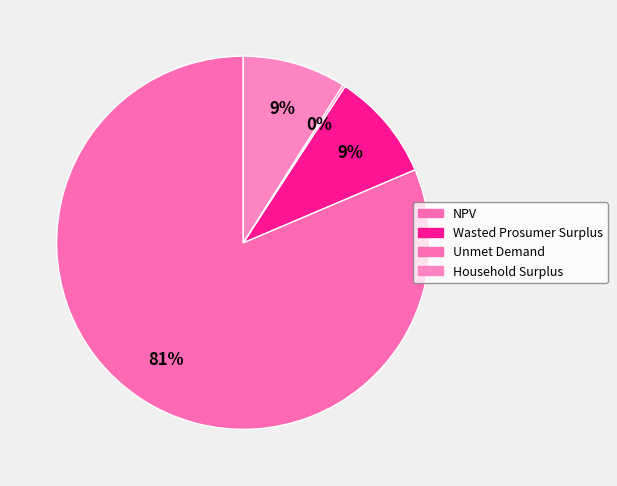

Approximately how many times larger is the value at NPV compared to Unmet Demand?

385.1